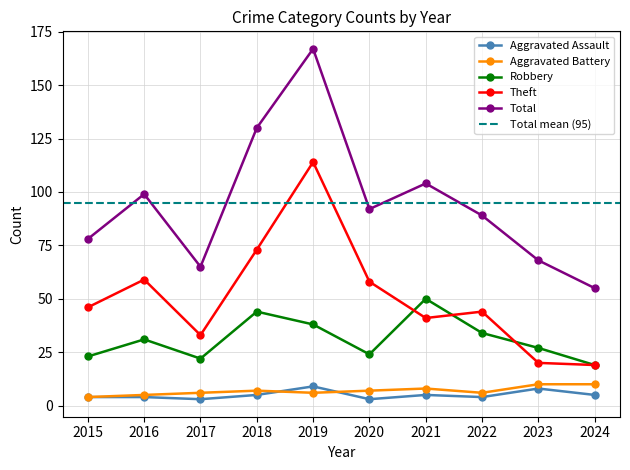

What is the minimum value for Theft?

19